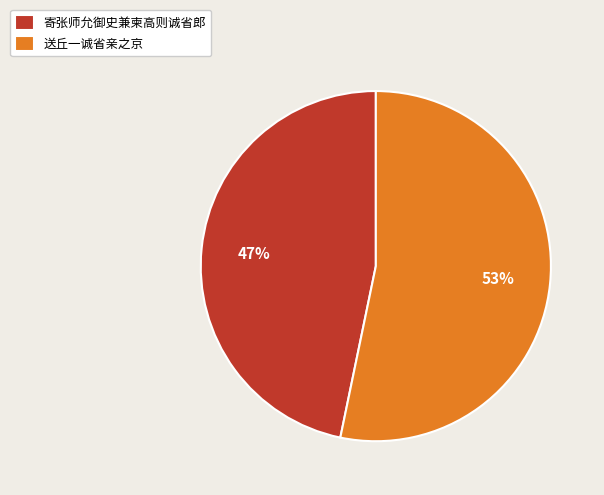

Which category accounts for the majority?

送丘一诚省亲之京